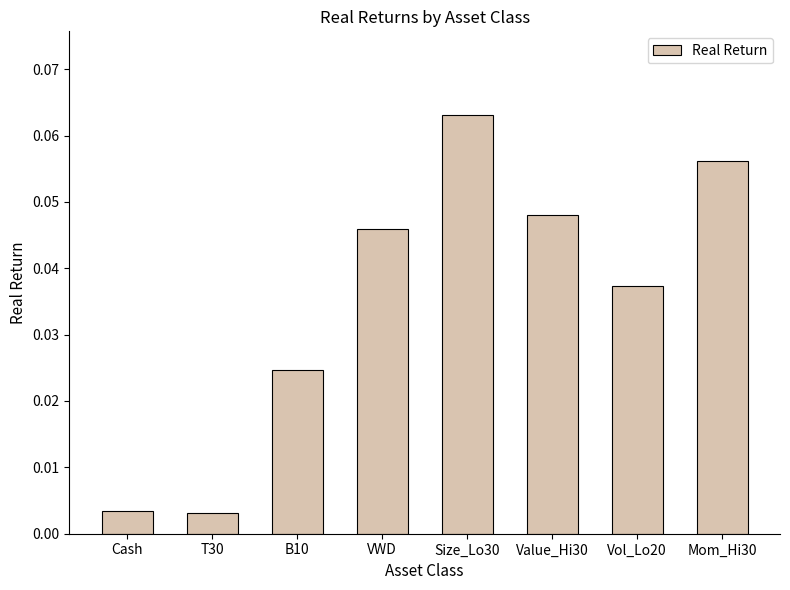

Between T30 and Size_Lo30, which is larger?

Size_Lo30